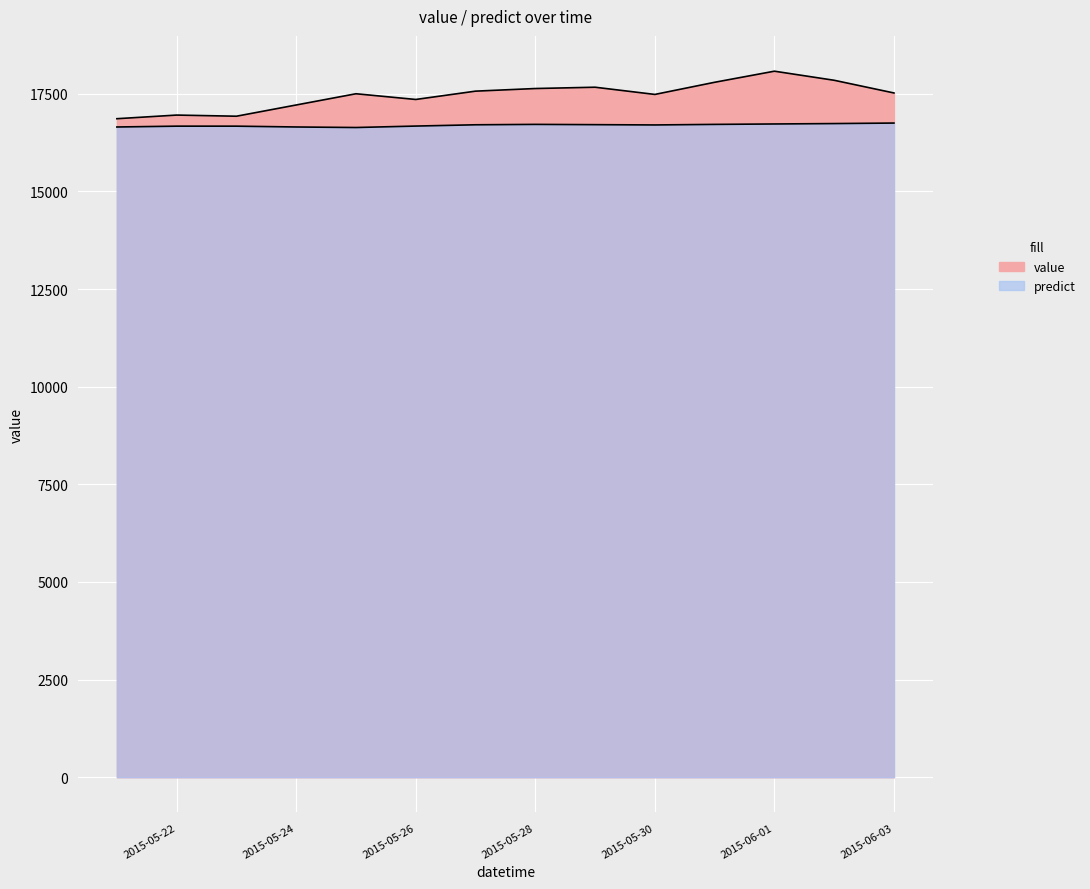

Reading left to right, transcribe all the data shown in this chart.

value: 2015-05-21=16861.1	2015-05-22=16954.1	2015-05-23=16924.8	2015-05-24=17212.6	2015-05-25=17499.9	2015-05-26=17353.7	2015-05-27=17566.8	2015-05-28=17633.8	2015-05-29=17667.3	2015-05-30=17482.7	2015-05-31=17793.7	2015-06-01=18077.8	2015-06-02=17845.1	2015-06-03=17520.1
predict: 2015-05-21=16649.0	2015-05-22=16670.3	2015-05-23=16670.2	2015-05-24=16649.3	2015-05-25=16635.6	2015-05-26=16672.6	2015-05-27=16705.5	2015-05-28=16715.8	2015-05-29=16708.6	2015-05-30=16701.3	2015-05-31=16715.5	2015-06-01=16726.3	2015-06-02=16736.5	2015-06-03=16749.8